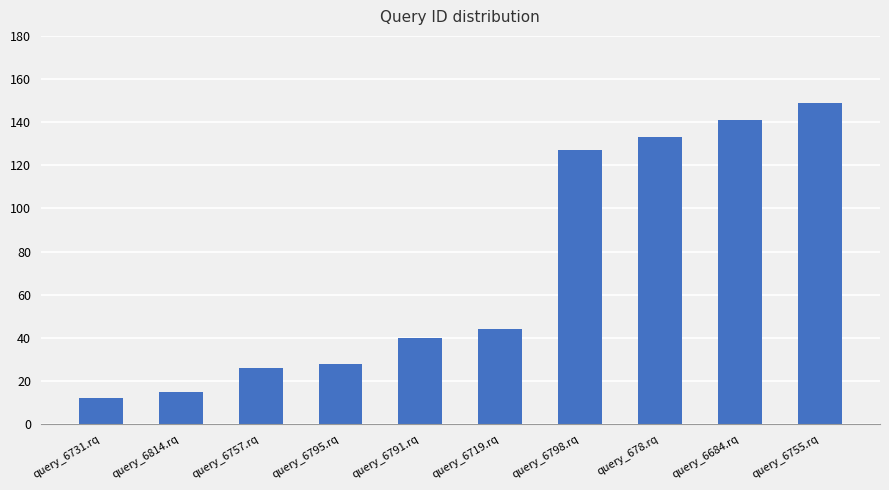

The value at query_6791.rq is 66. True or false?

False